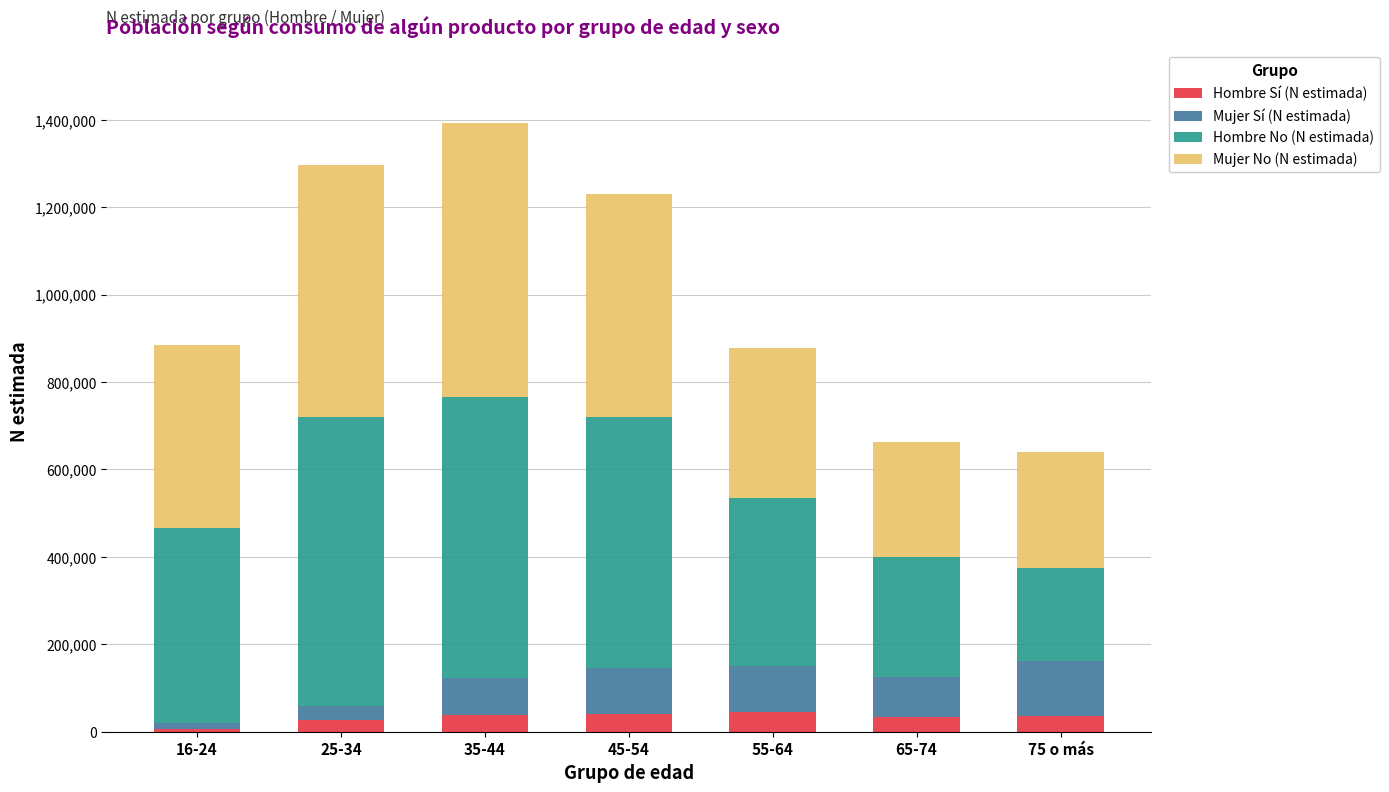

How many bars are there in total?

7